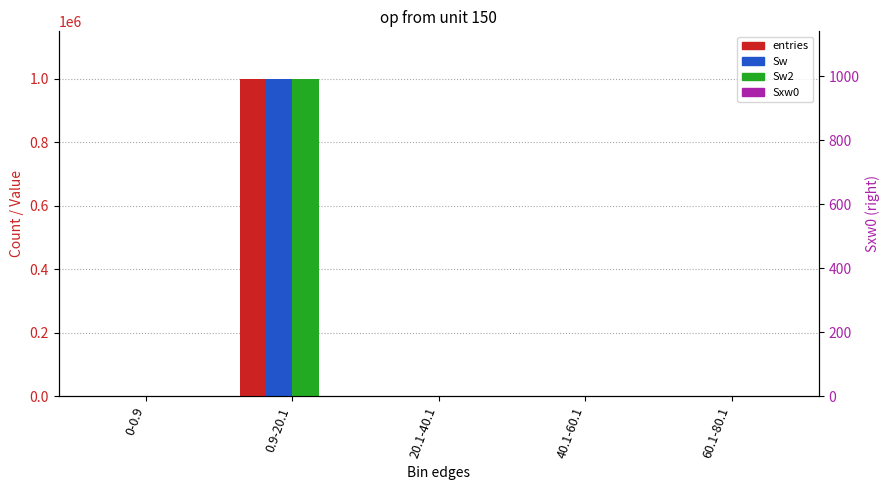

What is the label of the 5th bar from the right?

0-0.9